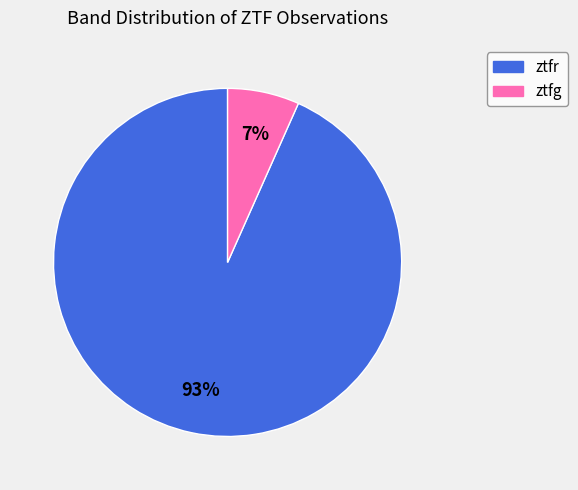

Which slice is the smallest?

ztfg